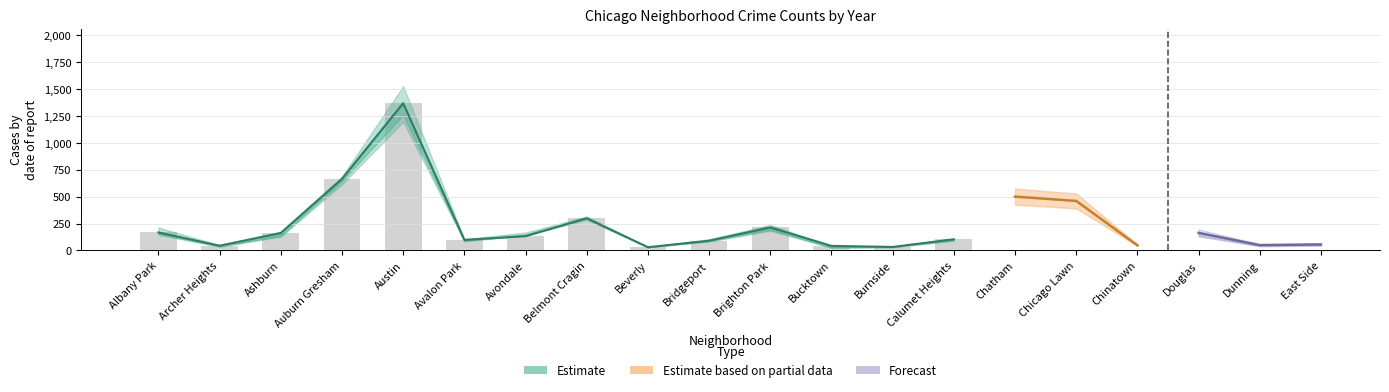

How many values in the 2019 series exceed 102?

9